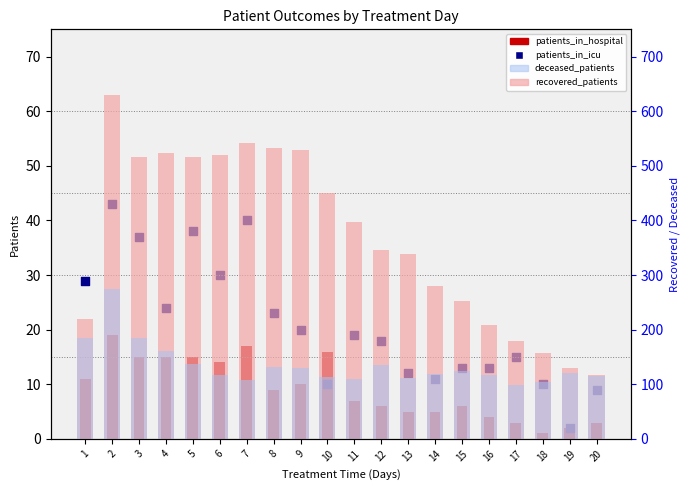

At which category is the sum across all series the highest?

2